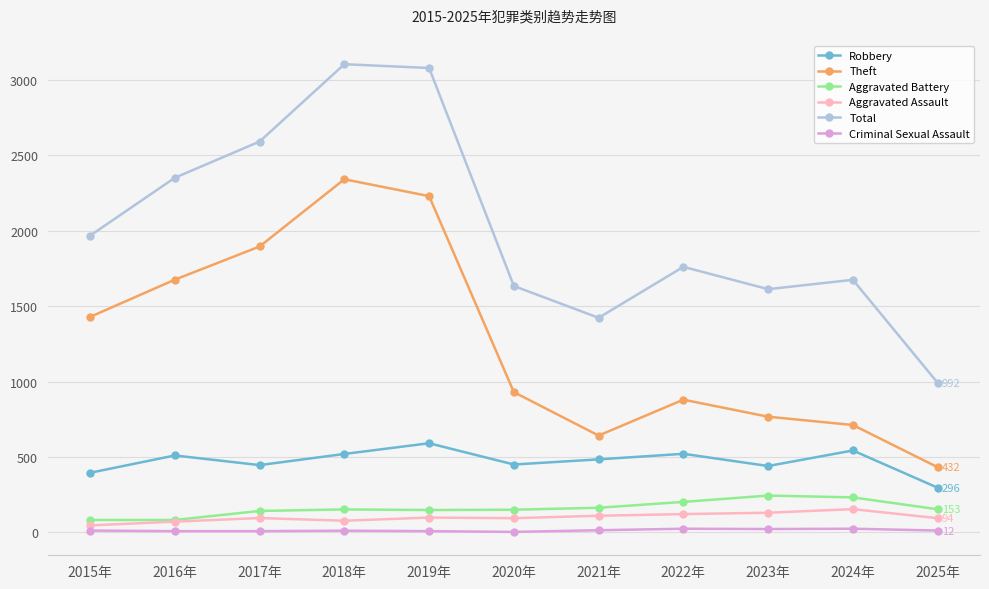

What is the difference between the maximum and minimum values in the Total series?

2113